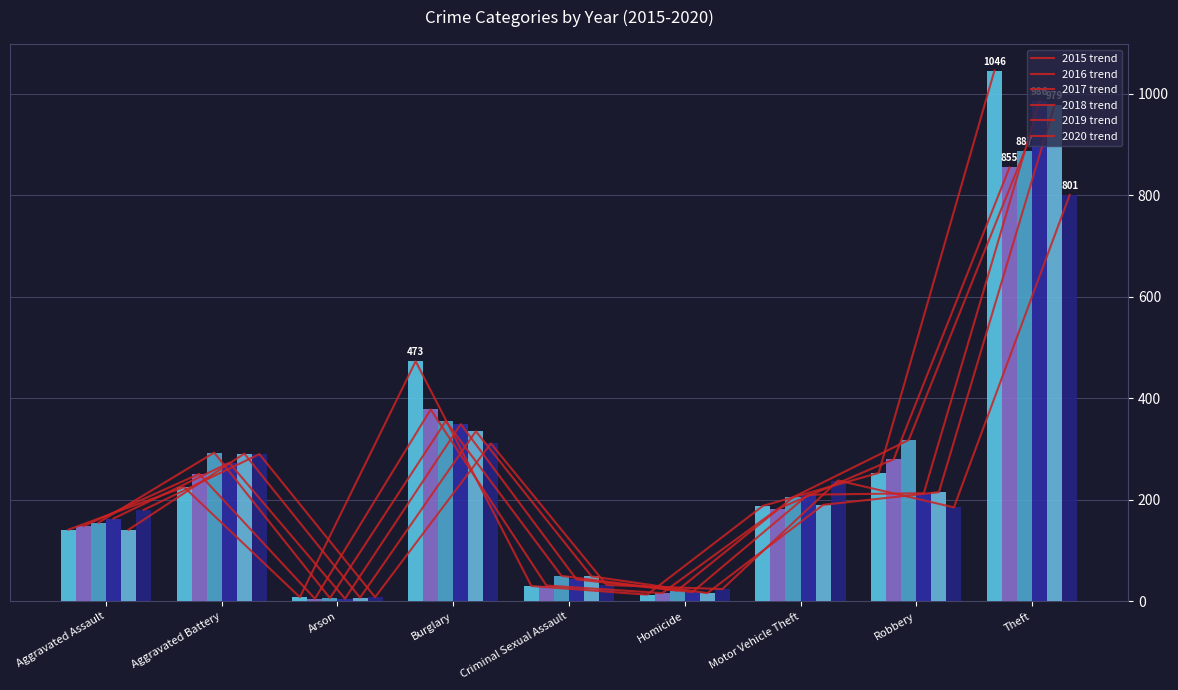

At which label does 2020 trend reach its minimum?

Arson